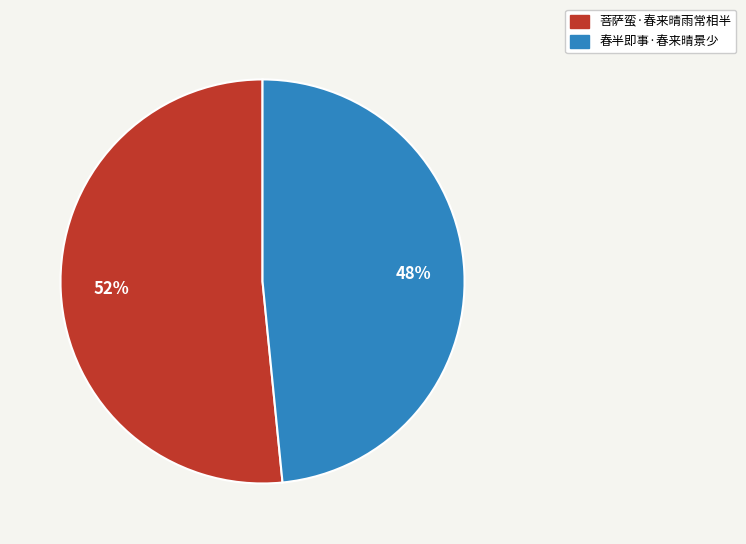

What is the smallest slice in the pie chart?

春半即事·春来晴景少